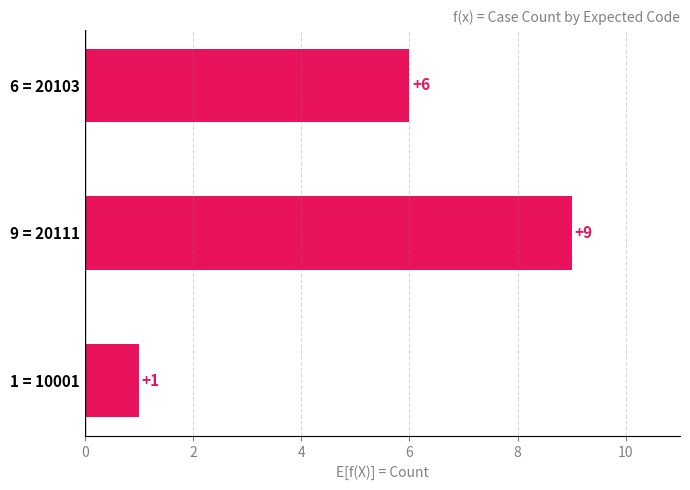

Between 6 = 20103 and 9 = 20111, which is larger?

9 = 20111